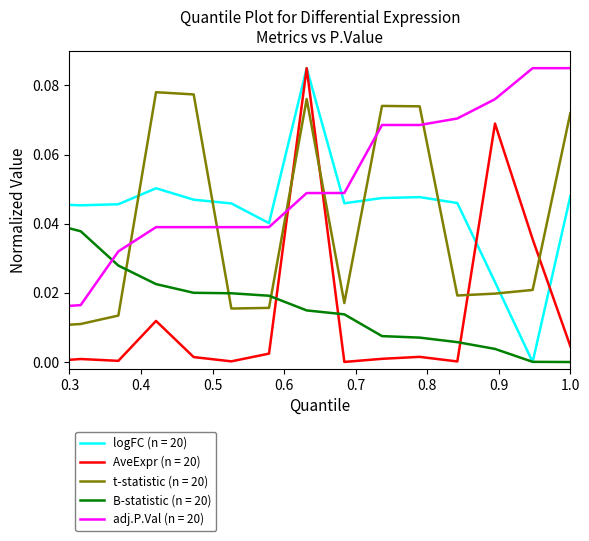

True or false: adj.P.Val (n = 20) and B-statistic (n = 20) intersect in this chart.

True